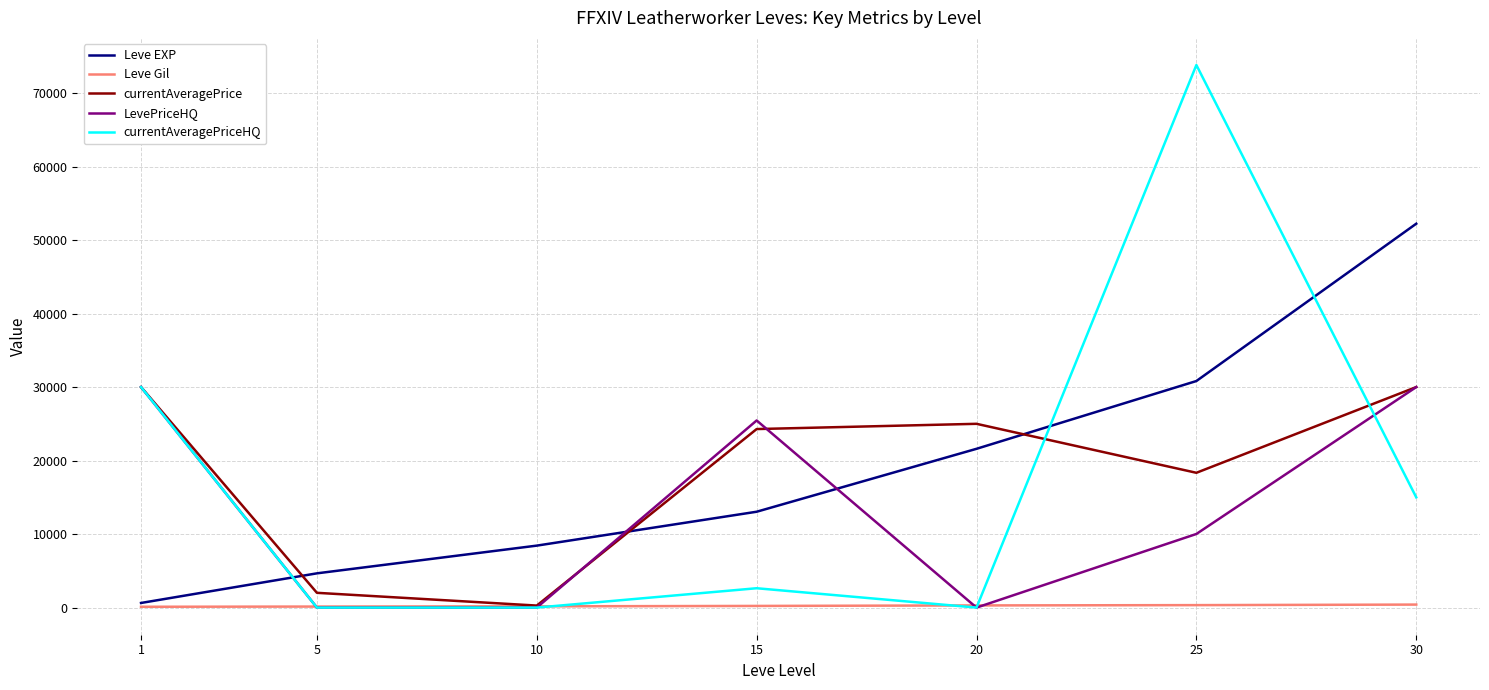

Where do LevePriceHQ and Leve EXP first cross each other?

1 and 5